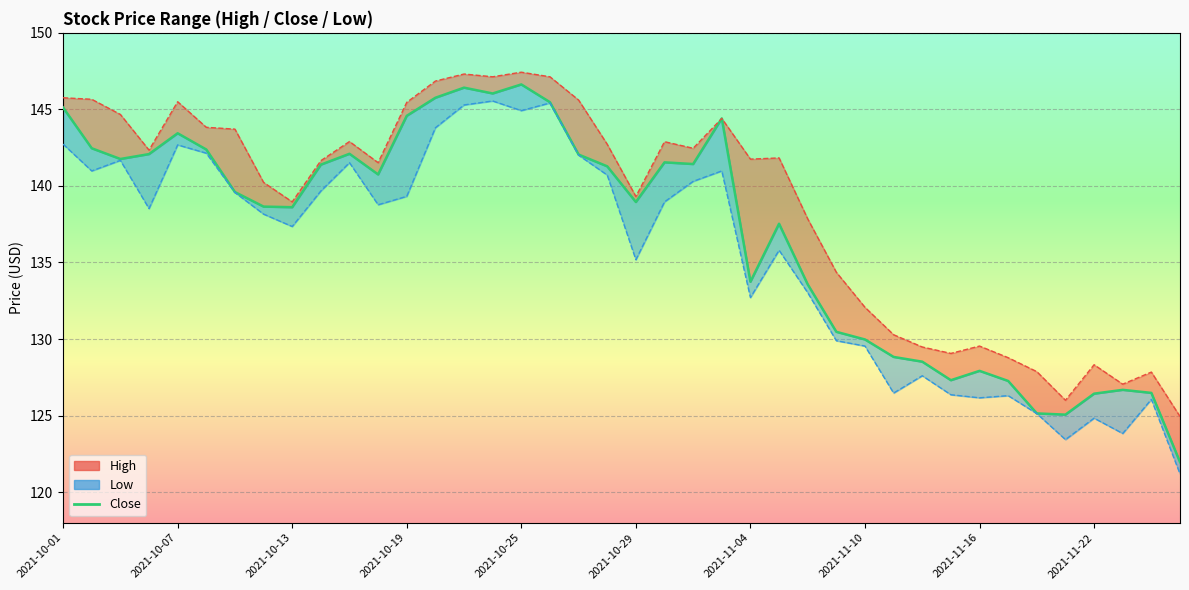

What position from the left is 27?

28